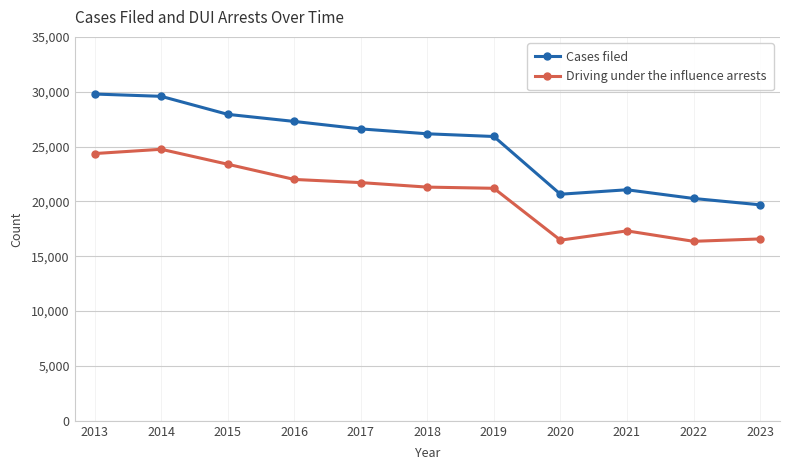

Which series has the largest range (max minus min)?

Cases filed